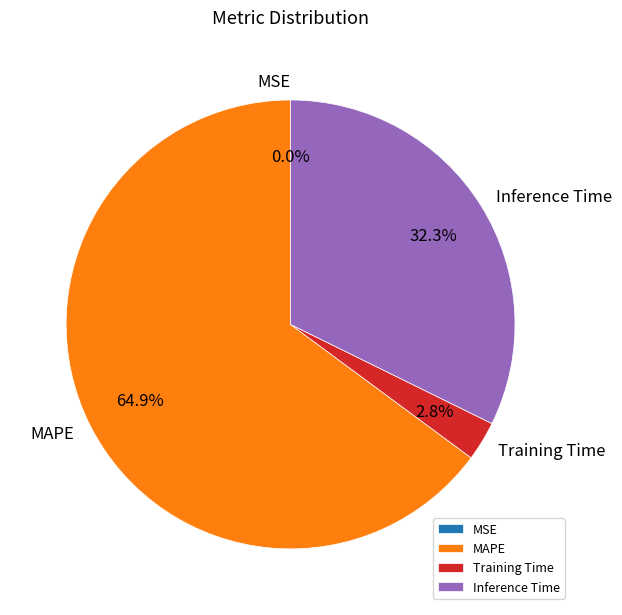

What portion of the pie excludes MAPE?

35.1%